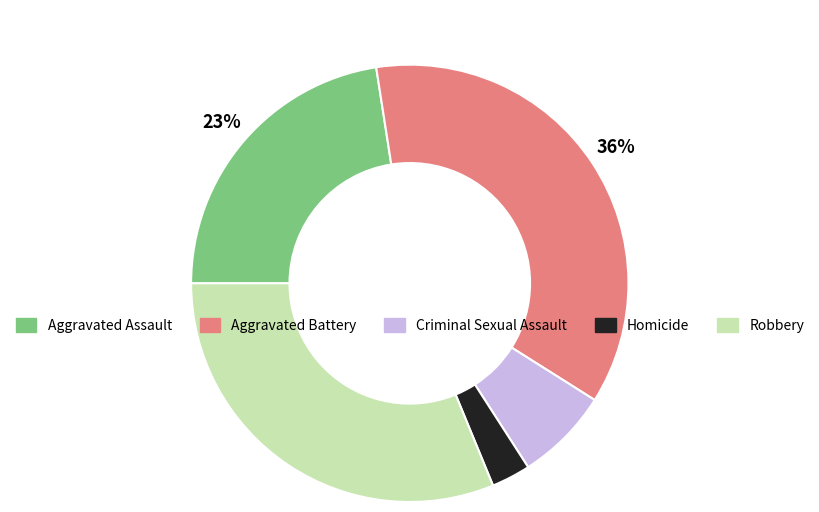

Is there a majority slice in this chart?

No